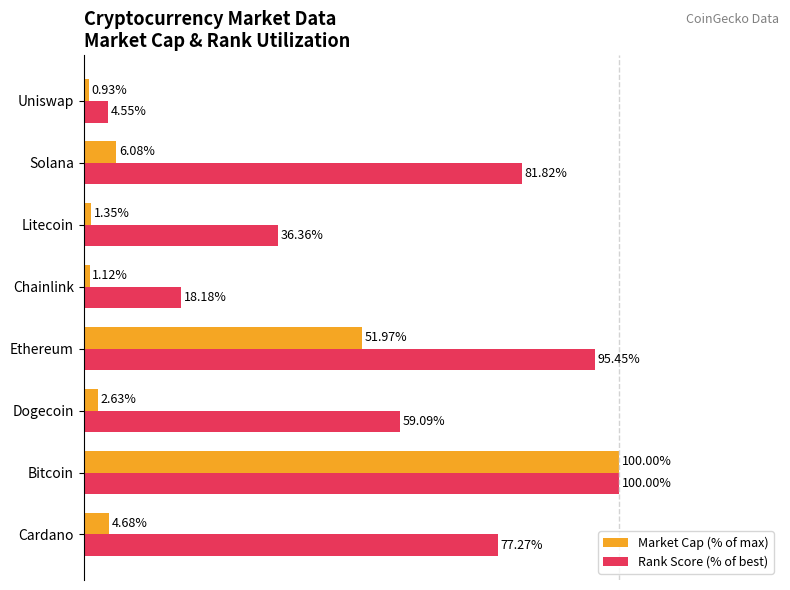

Rank the categories by Market Cap (% of max) value from lowest to highest.

Uniswap, Chainlink, Litecoin, Dogecoin, Cardano, Solana, Ethereum, Bitcoin